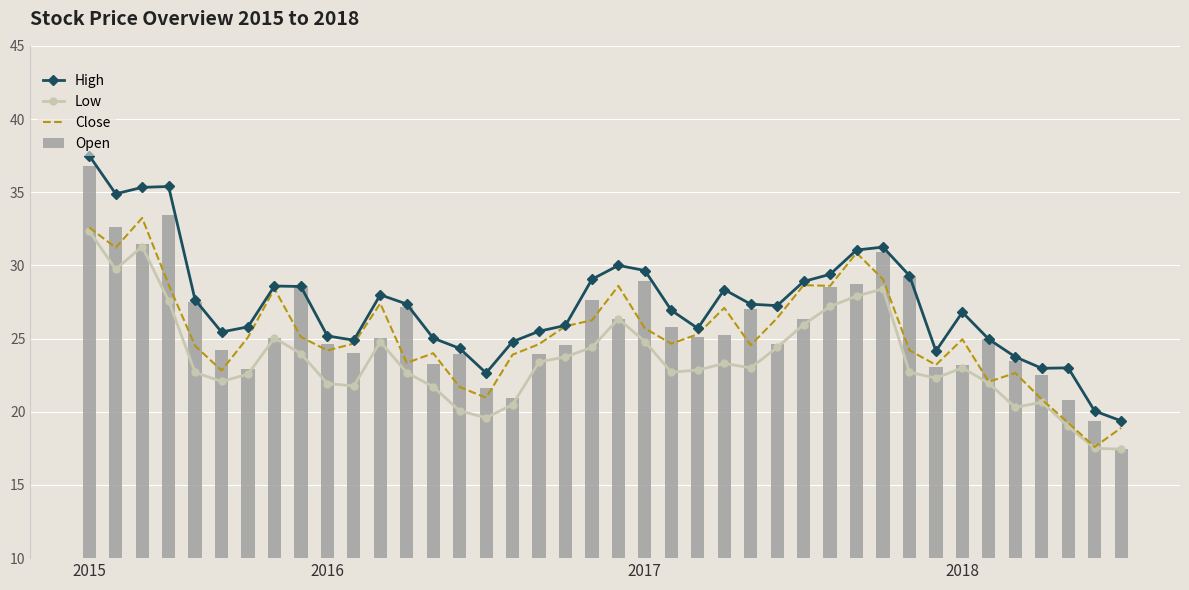

Rank the series by their maximum value, from lowest to highest.

Low, Close, Open, High